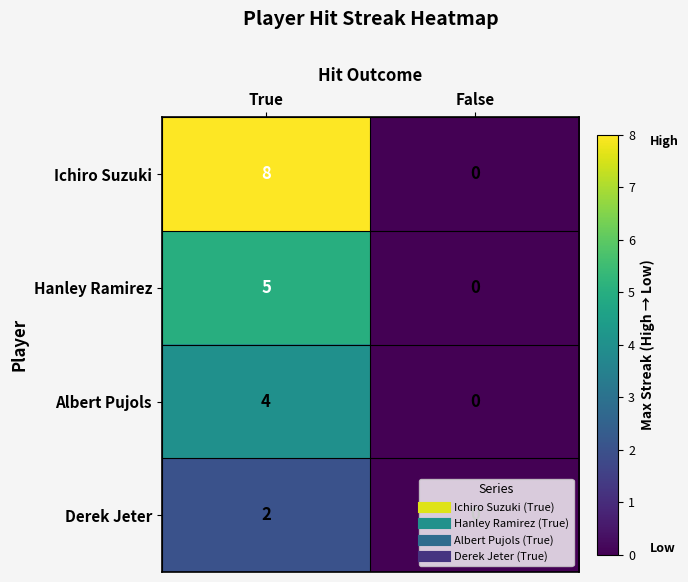

At which category is the sum across all series the highest?

True